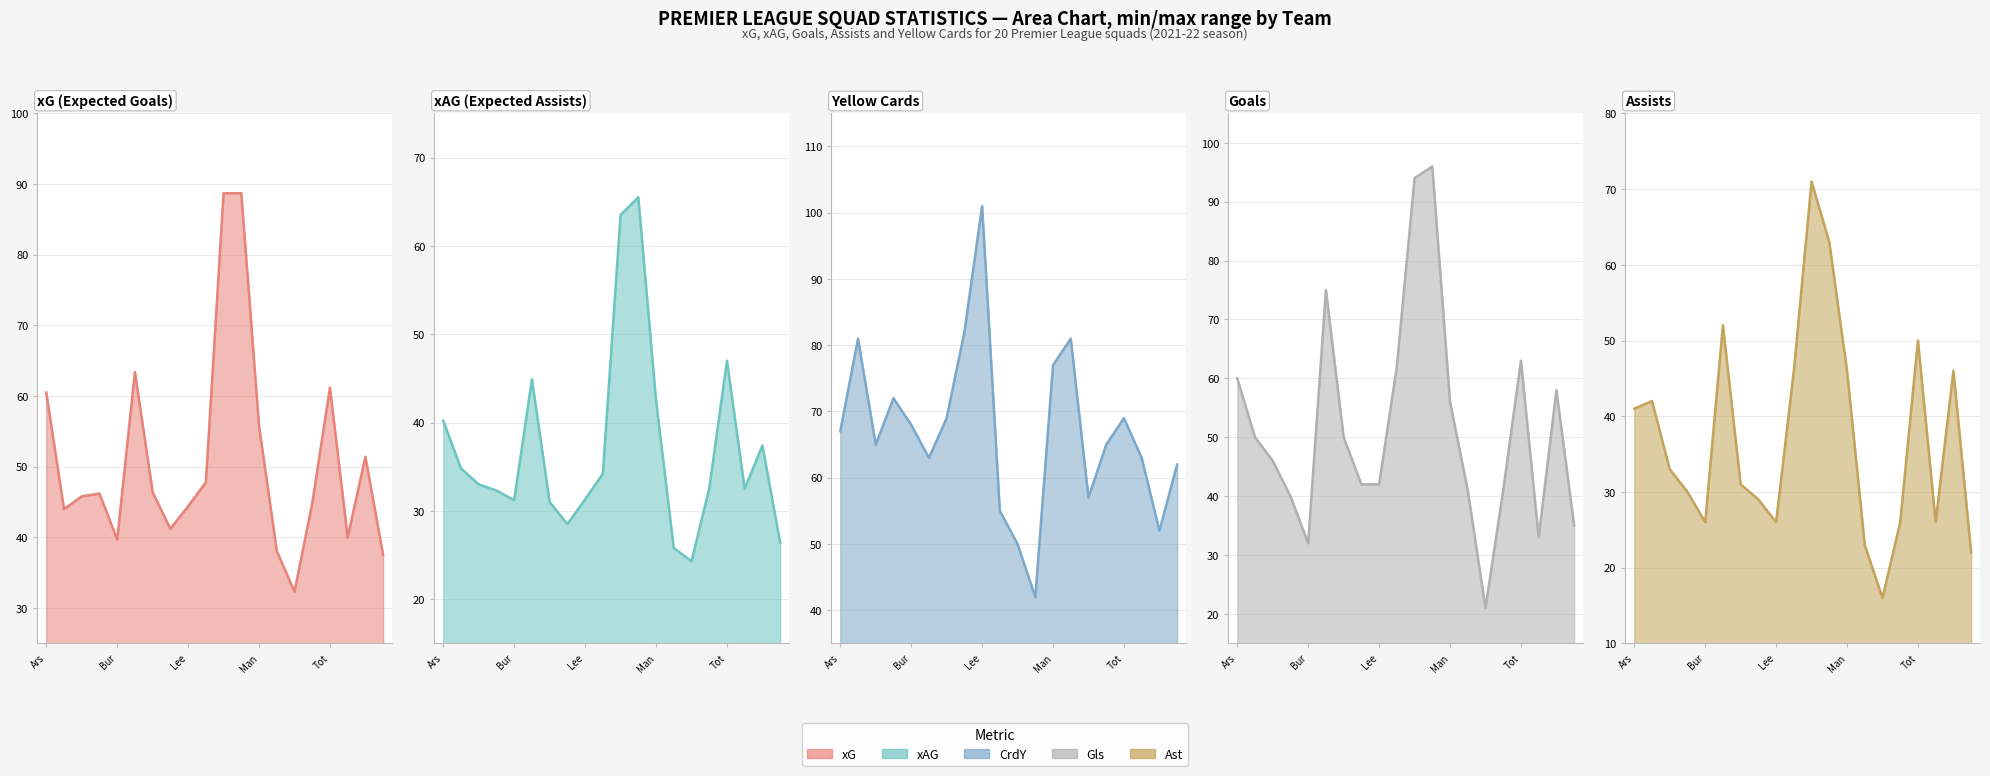

What are all the series names shown in the legend?

xG, xAG, CrdY, Gls, Ast